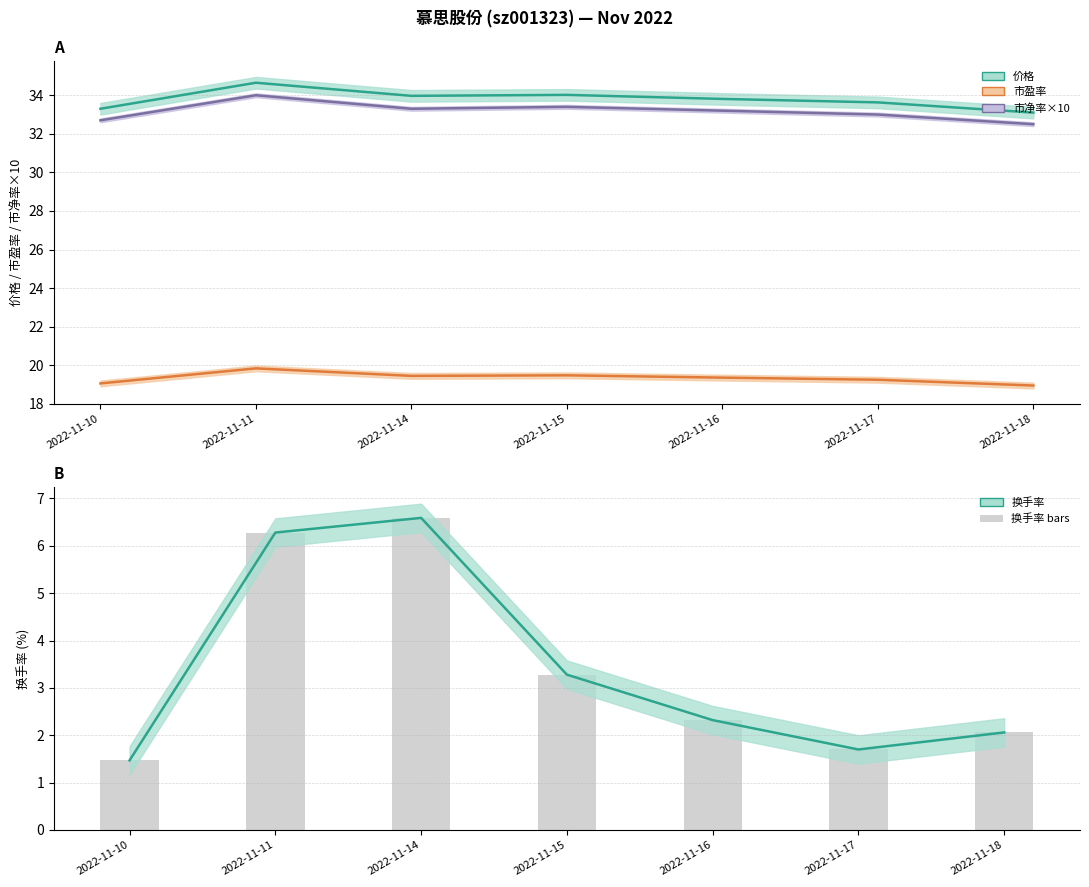

What value does the data have at 2022-11-15?

3.3